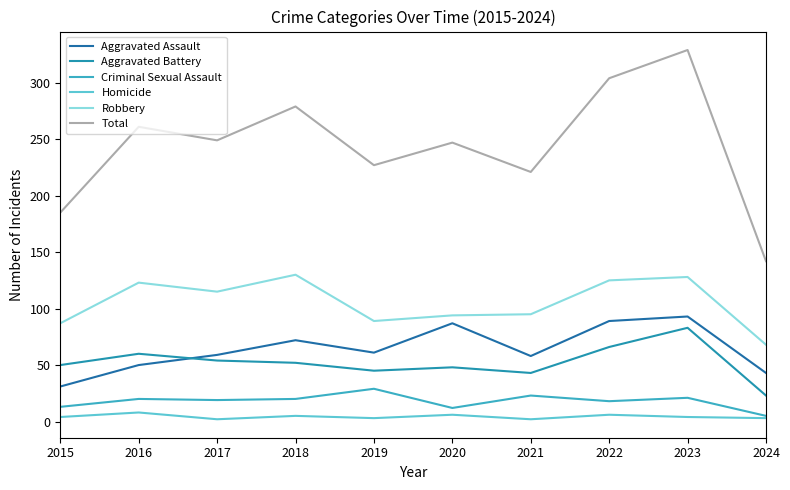

How many intersections are there between Aggravated Assault and Aggravated Battery?

1